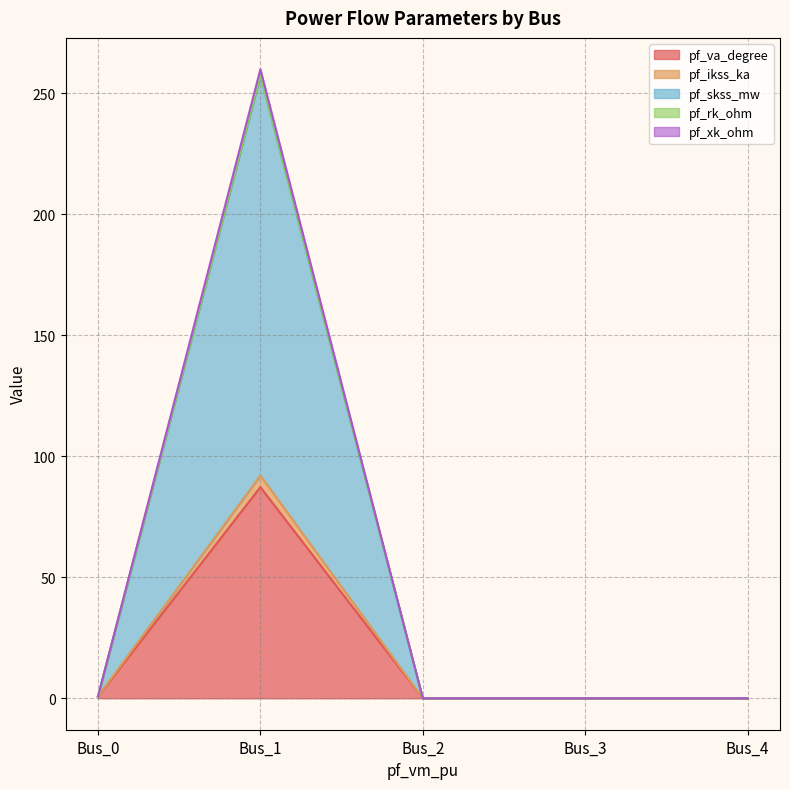

How many interior local peaks does the pf_rk_ohm series have?

1